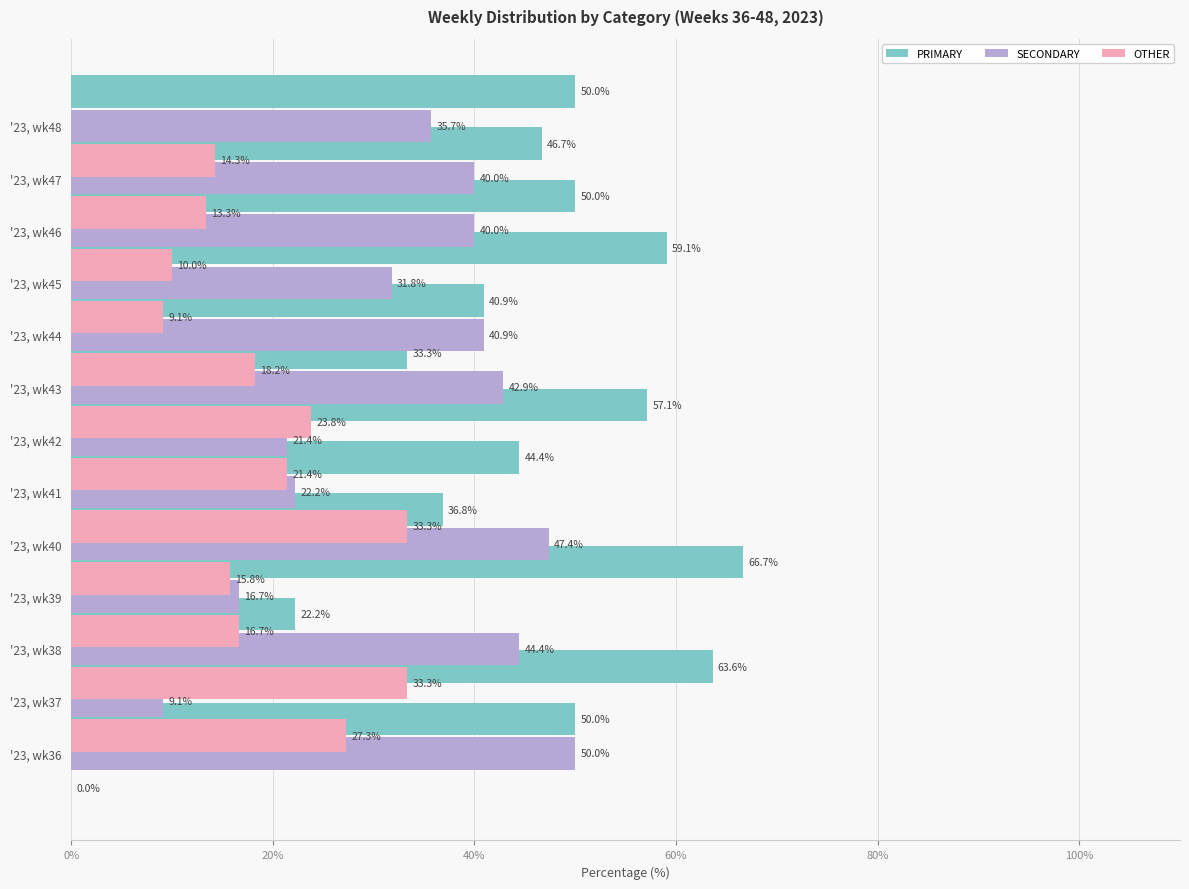

Reading right to left, transcribe all the data shown in this chart.

PRIMARY: 50.0	46.7	50.0	59.1	40.9	33.3	57.1	44.4	36.8	66.7	22.2	63.6	50.0
SECONDARY: 35.7	40.0	40.0	31.8	40.9	42.9	21.4	22.2	47.4	16.7	44.4	9.1	50.0
OTHER: 14.3	13.3	10.0	9.1	18.2	23.8	21.4	33.3	15.8	16.7	33.3	27.3	0.0